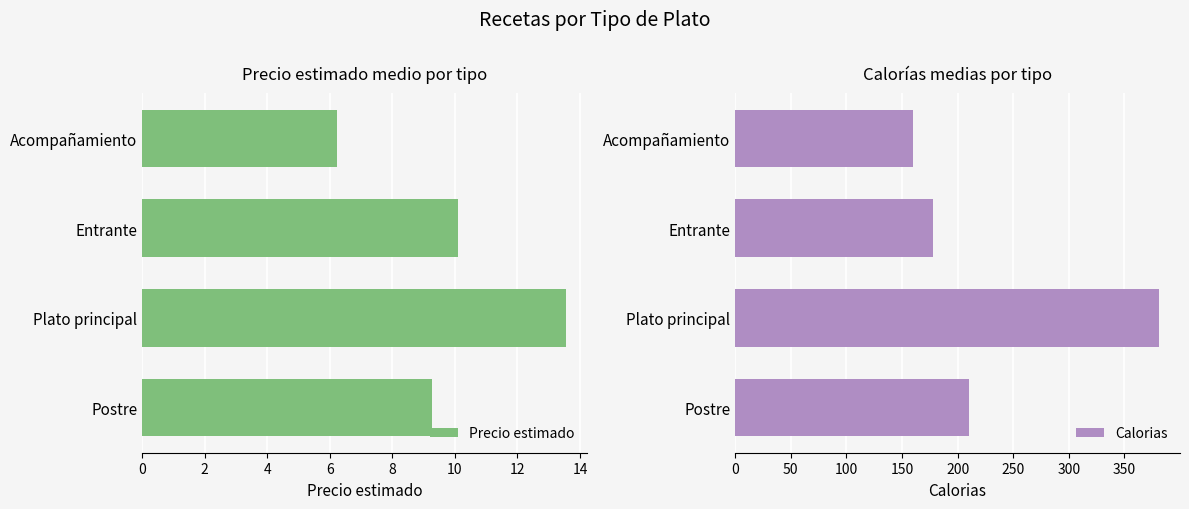

True or false: Calorias has a value of 138.2 at Postre.

False